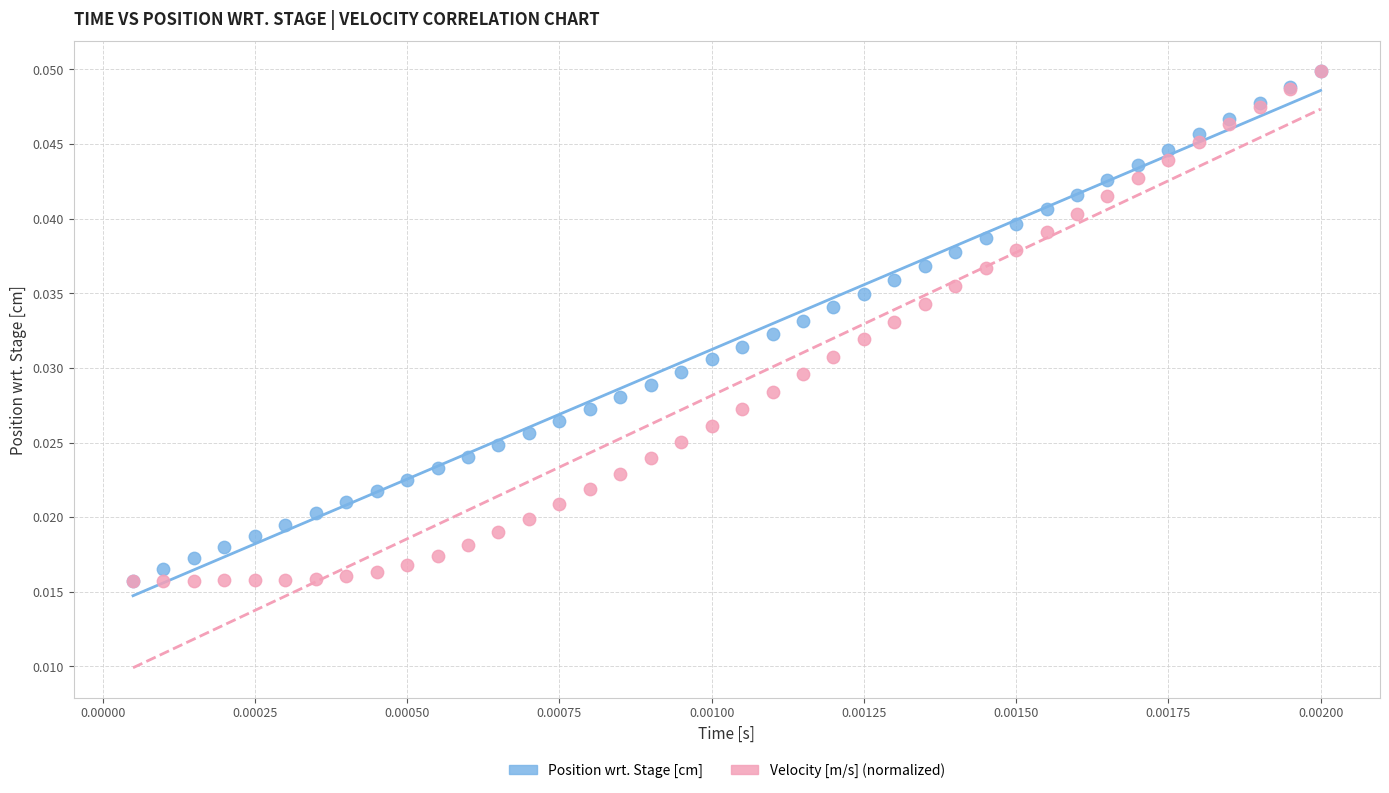

What are all the series names shown in the legend?

Position wrt. Stage [cm], Velocity [m/s] (normalized)